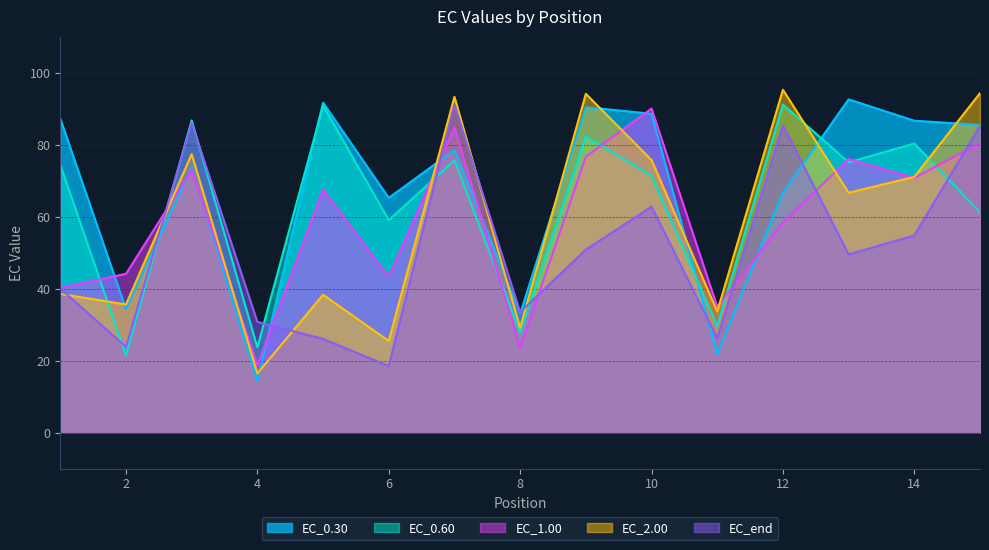

Reading left to right, what are all the values shown in this chart?

EC_0.30: 1=87.3	2=34.3	3=73.7	4=14.3	5=91.7	6=65.2	7=78.5	8=33.1	9=90.4	10=88.6	11=21.8	12=66.7	13=92.6	14=86.7	15=85.5
EC_0.60: 1=74.4	2=21.5	3=86.8	4=23.7	5=90.9	6=59.0	7=75.7	8=27.8	9=82.4	10=71.4	11=29.6	12=91.2	13=75.1	14=80.3	15=61.2
EC_1.00: 1=40.2	2=44.1	3=73.0	4=18.7	5=67.5	6=43.2	7=84.9	8=23.4	9=76.7	10=90.0	11=35.0	12=58.3	13=76.0	14=70.8	15=80.5
EC_2.00: 1=38.5	2=35.6	3=77.4	4=16.4	5=38.3	6=25.4	7=93.3	8=29.1	9=94.1	10=75.7	11=33.6	12=95.3	13=66.7	14=71.1	15=94.3
EC_end: 1=40.0	2=23.8	3=86.0	4=30.8	5=26.0	6=18.5	7=91.2	8=33.5	9=50.8	10=62.8	11=26.2	12=85.4	13=49.5	14=54.8	15=85.2